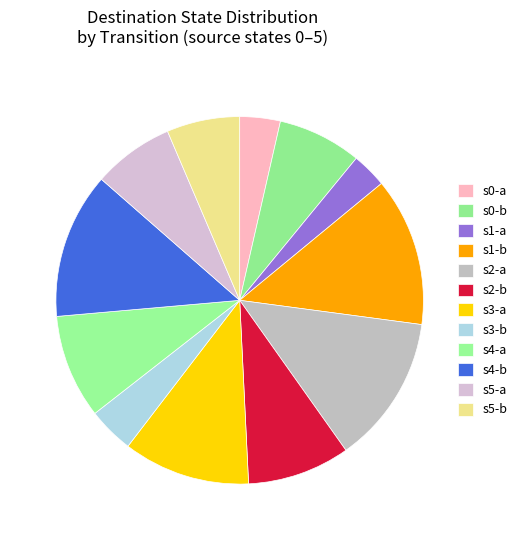

Rank the categories by value from lowest to highest.

1->26, 0->30, 3->34, 5->54, 5->60, 0->62, 2->76, 4->77, 3->94, 4->108, 1->110, 2->110